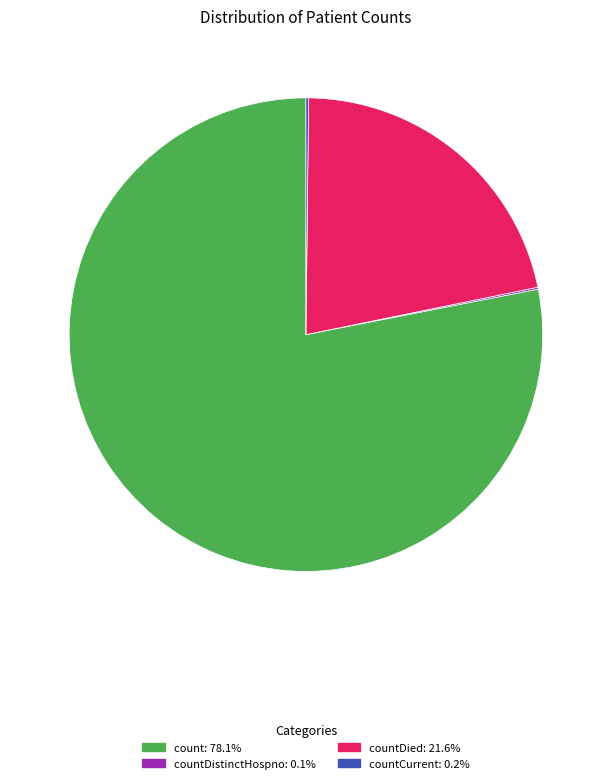

Is there a majority slice in this chart?

Yes